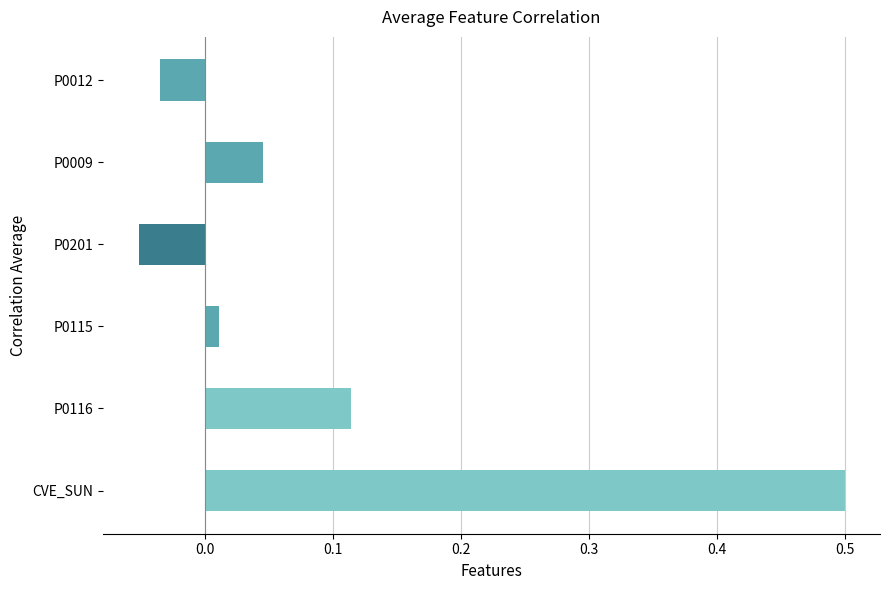

At which category does the chart reach its minimum across all series?

P0201